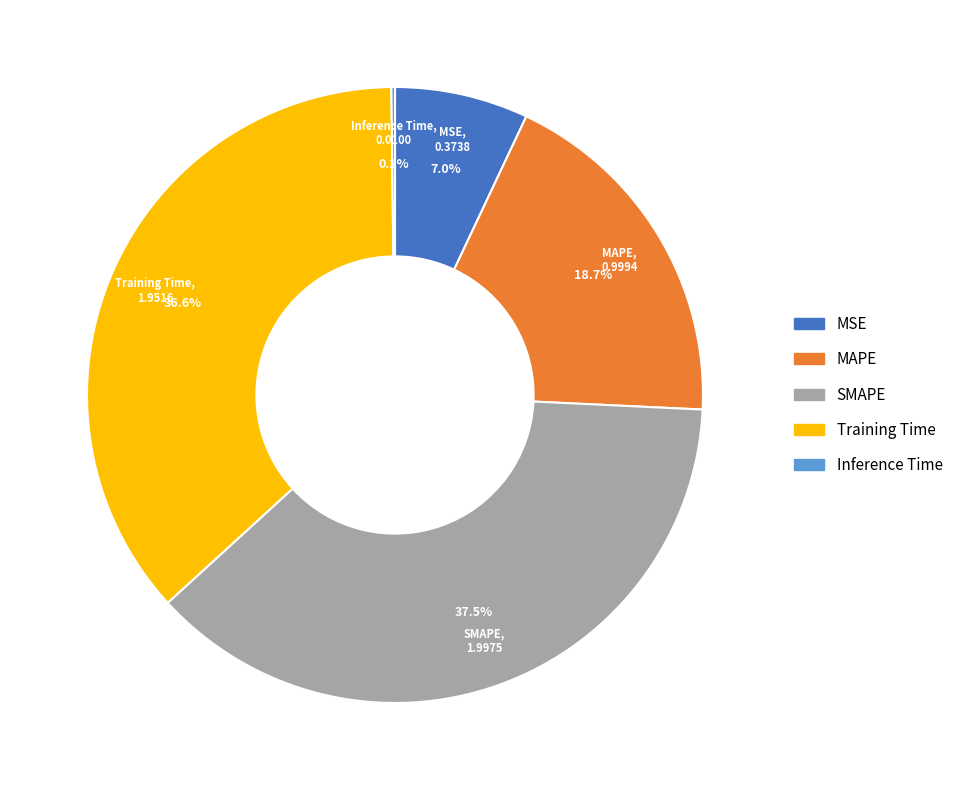

What is the largest slice in the pie chart?

SMAPE